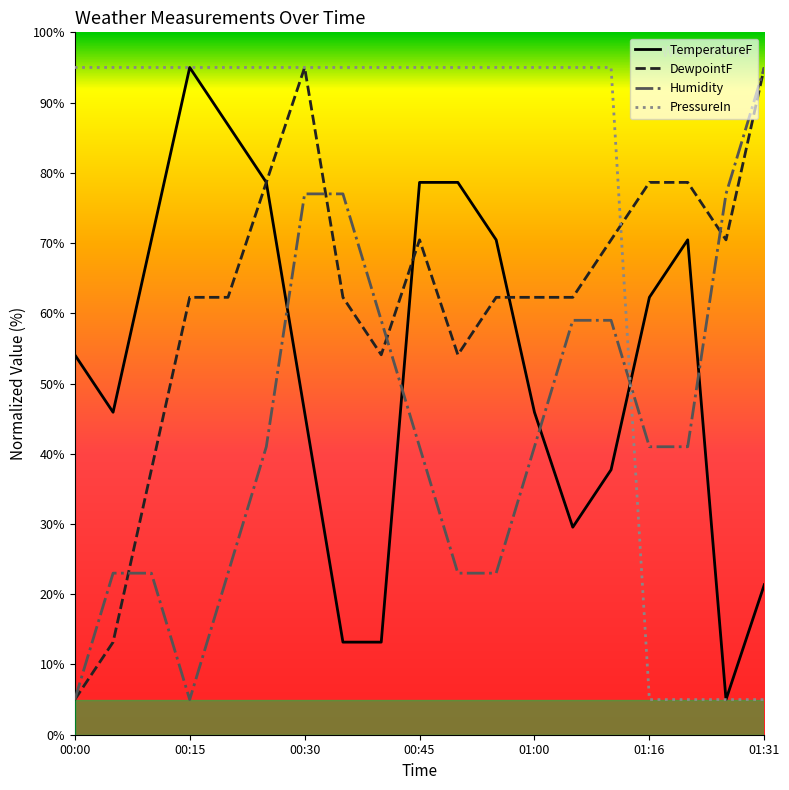

What is the difference between the maximum and minimum values in the DewpointF series?

90.0